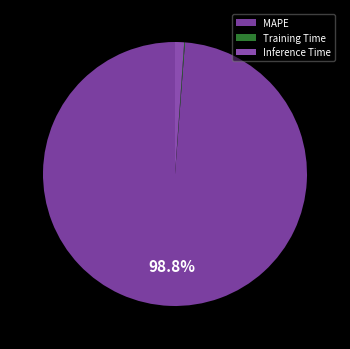

What percentage is the MAPE slice, to the nearest percent?

99%